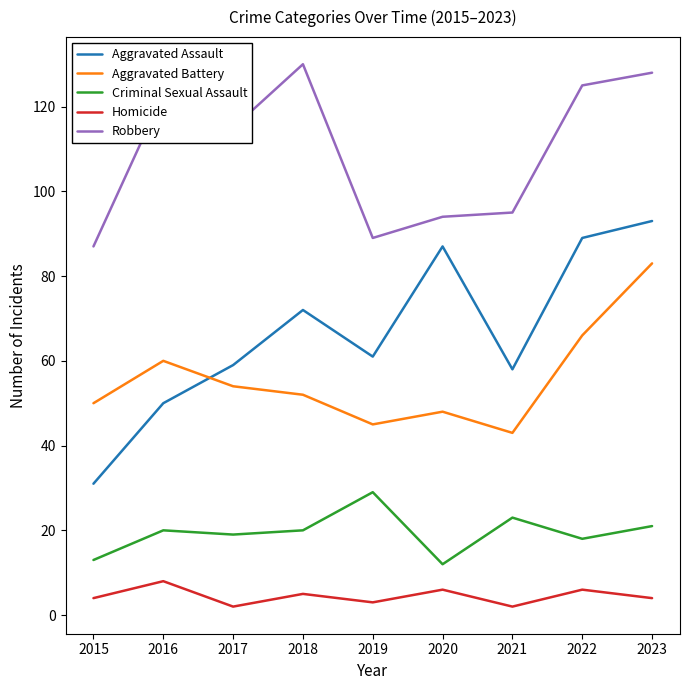

What is the minimum value for Criminal Sexual Assault?

12